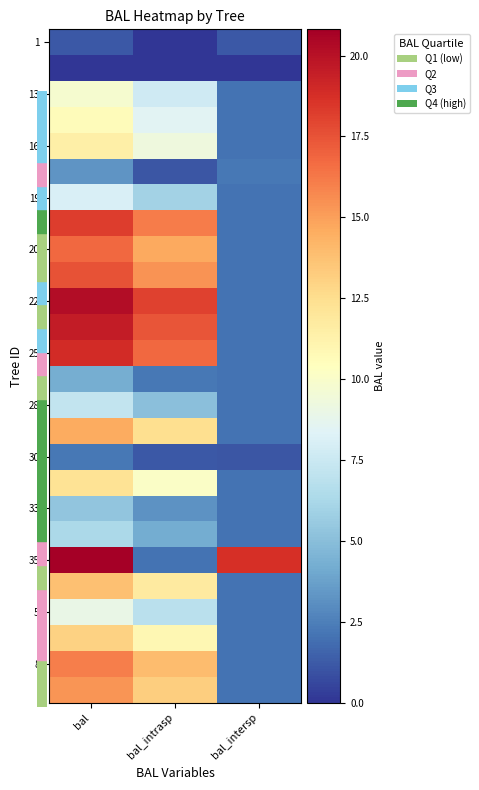

Between bal and bal_intersp, which is larger?

bal